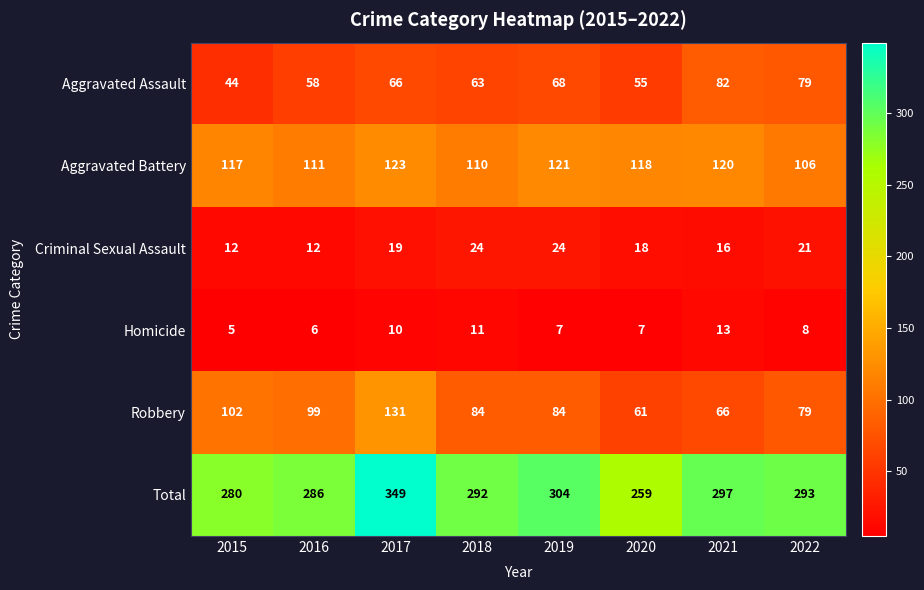

What is the sum of the Homicide values at 2017 and 2022?

18